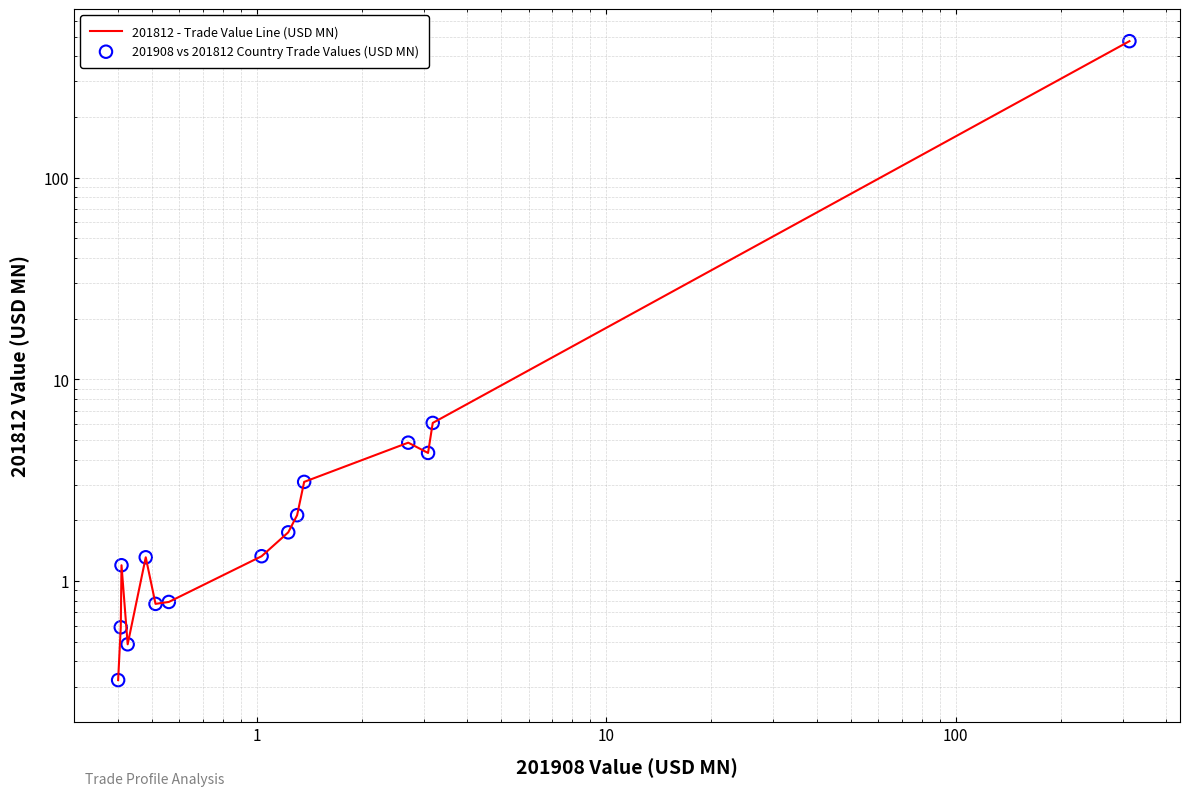

Which series has the largest total across all categories?

201812 - Trade Value Line (USD MN)